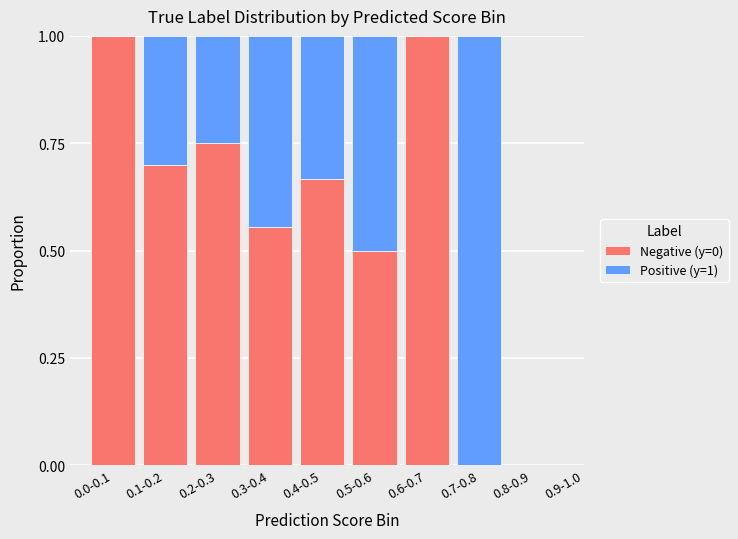

Are the bars horizontal?

No